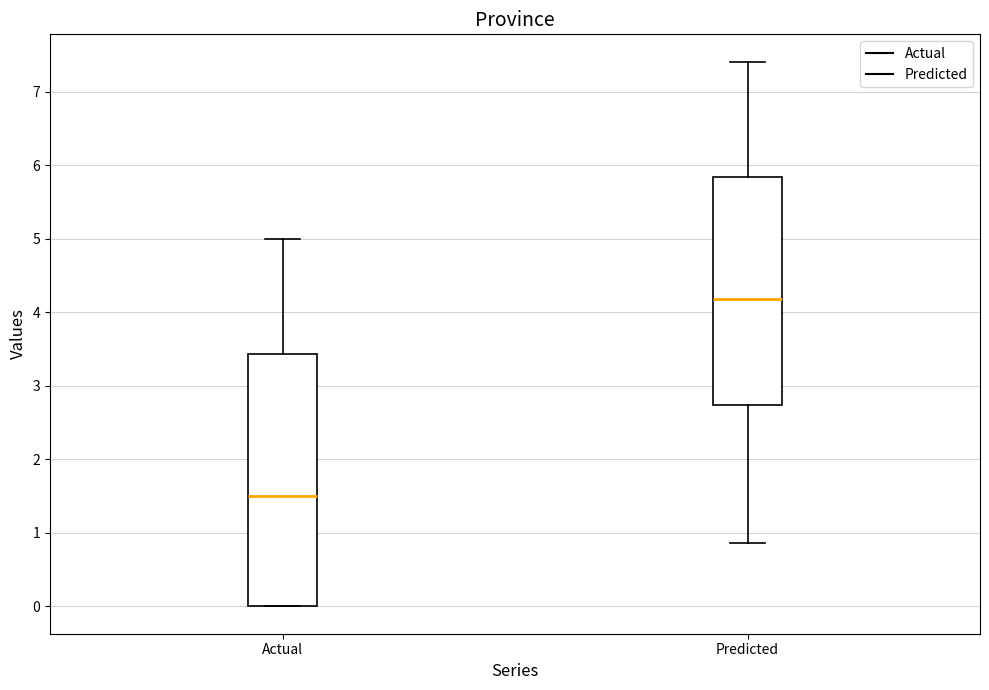

Where is the upper edge of the box for Predicted on the y-axis? The values are not printed on the chart, so give them approximately, as read against the axis.

5.8